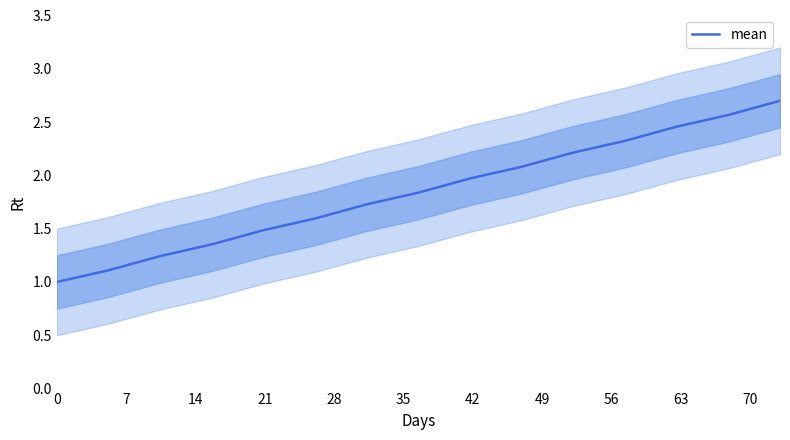

What is the label of the 12th point from the right?

21